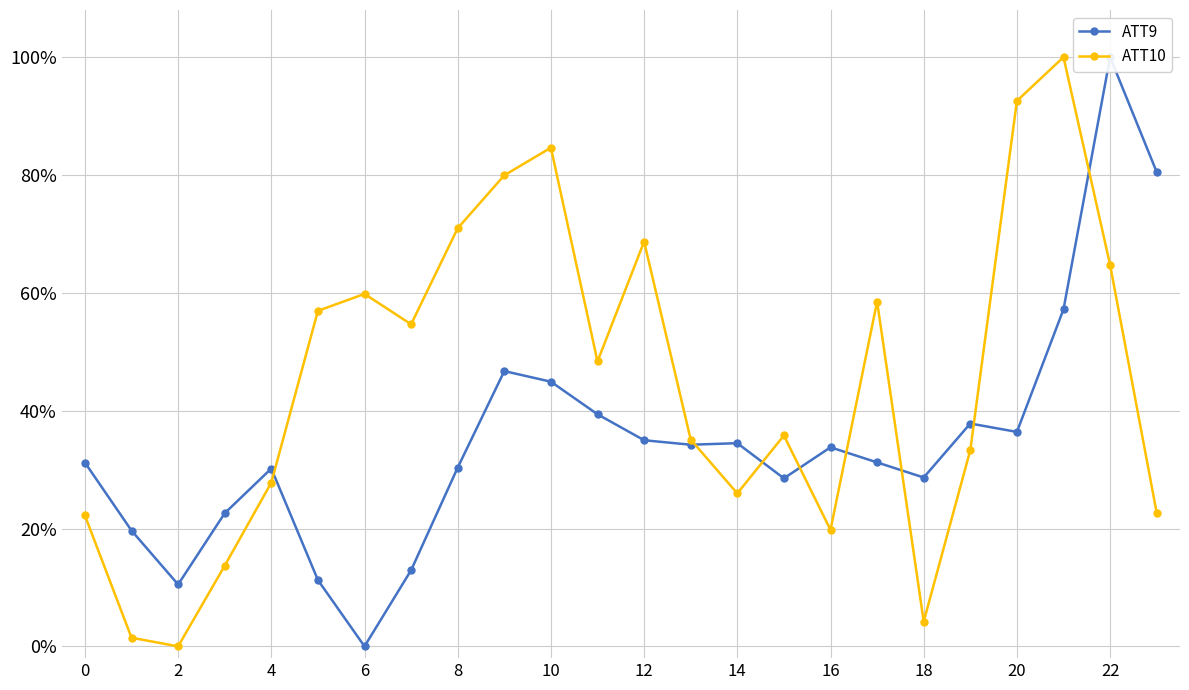

True or false: ATT10 and ATT9 cross at least once.

True